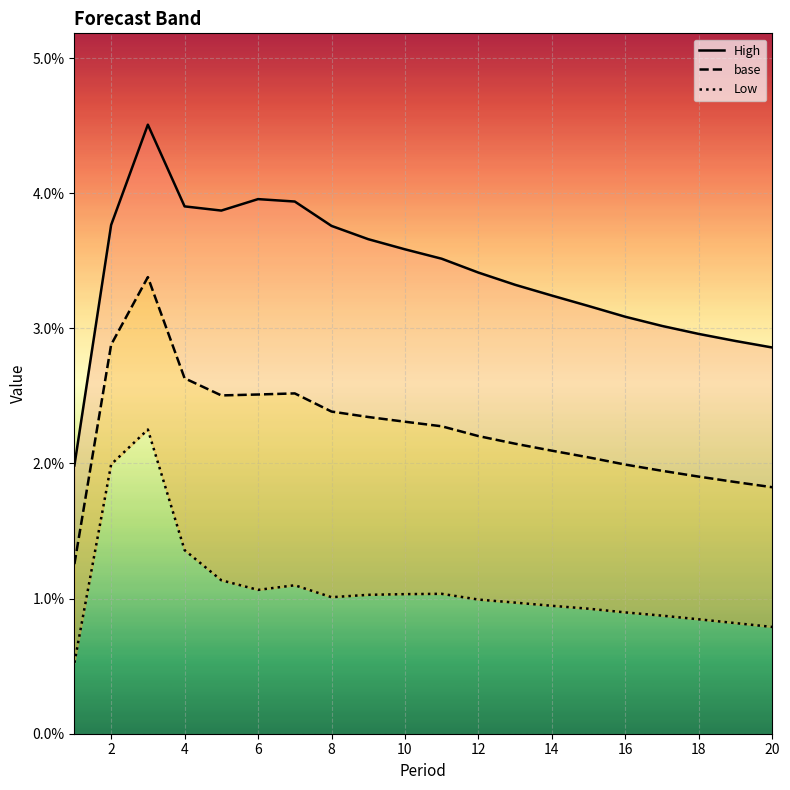

True or false: Low and High intersect in this chart.

False